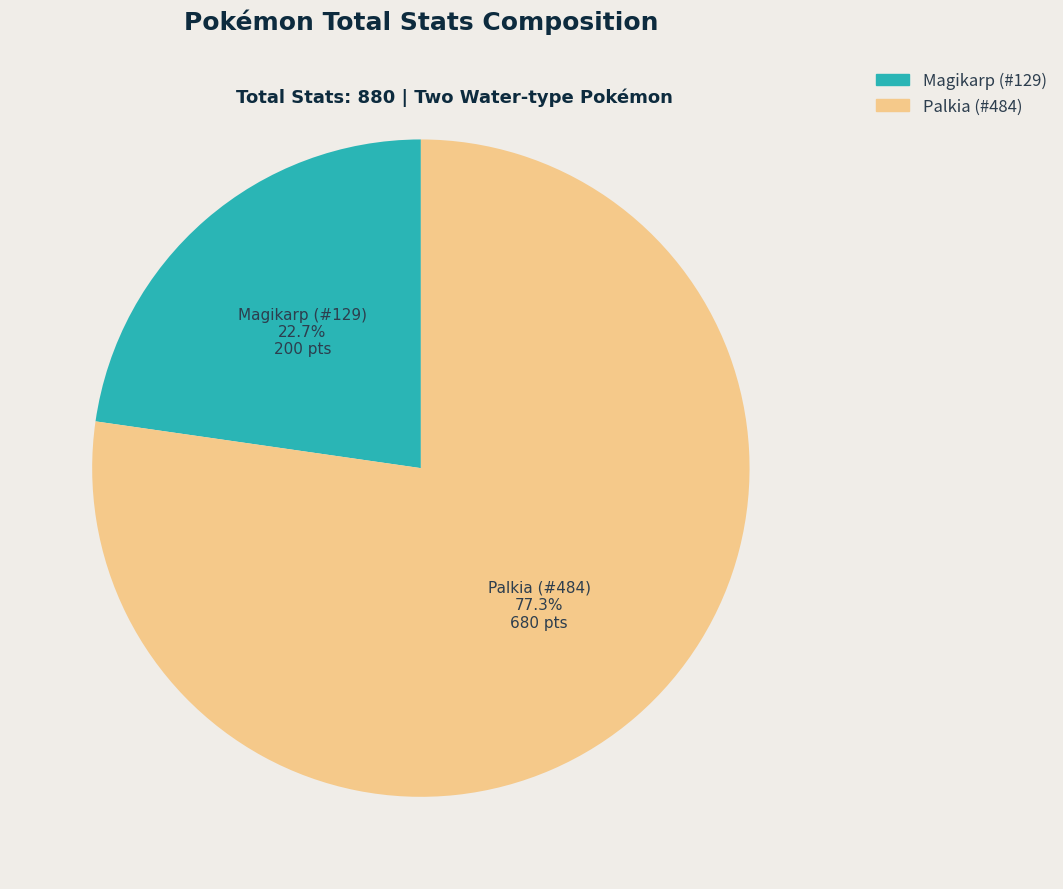

Is the sum of Palkia (#484) and Magikarp (#129) greater than half?

Yes